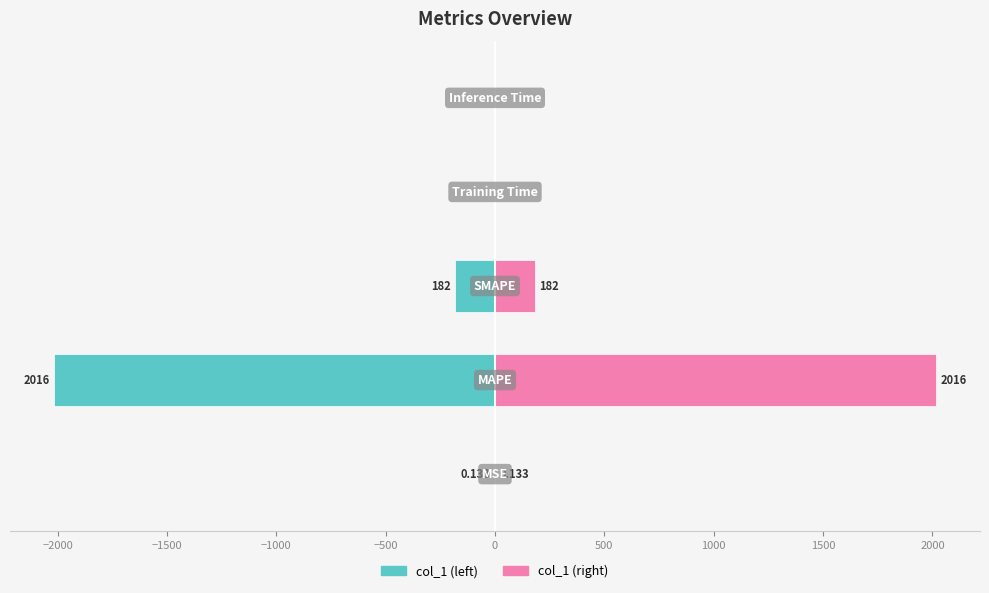

What is the maximum value shown in the chart?

2016.2